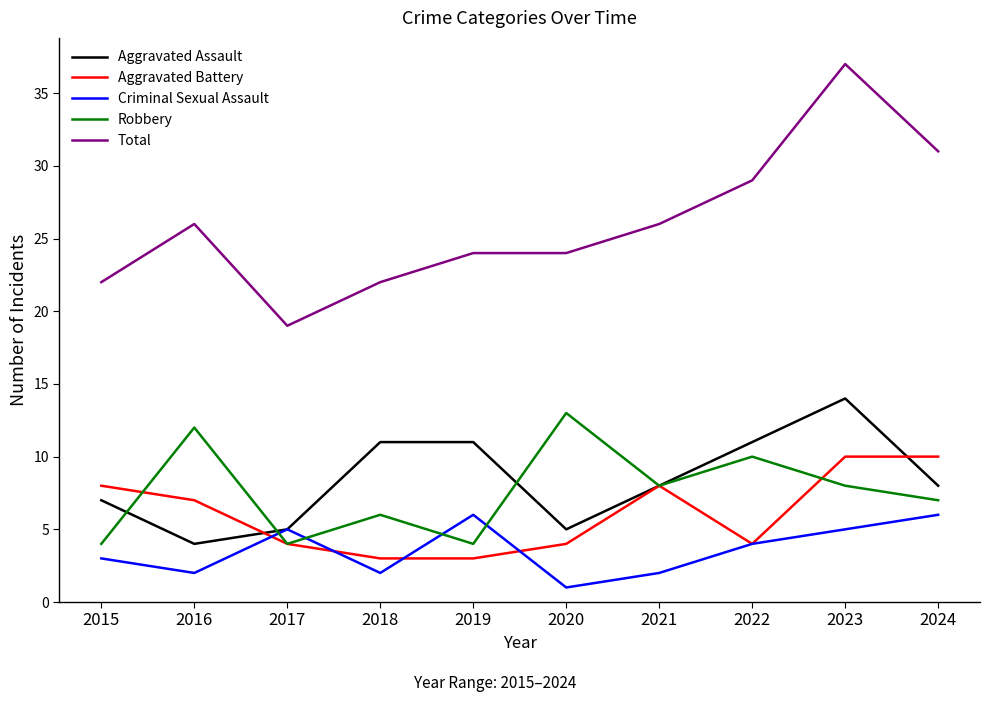

The Aggravated Battery series shows 1 at 2020. True or false?

False